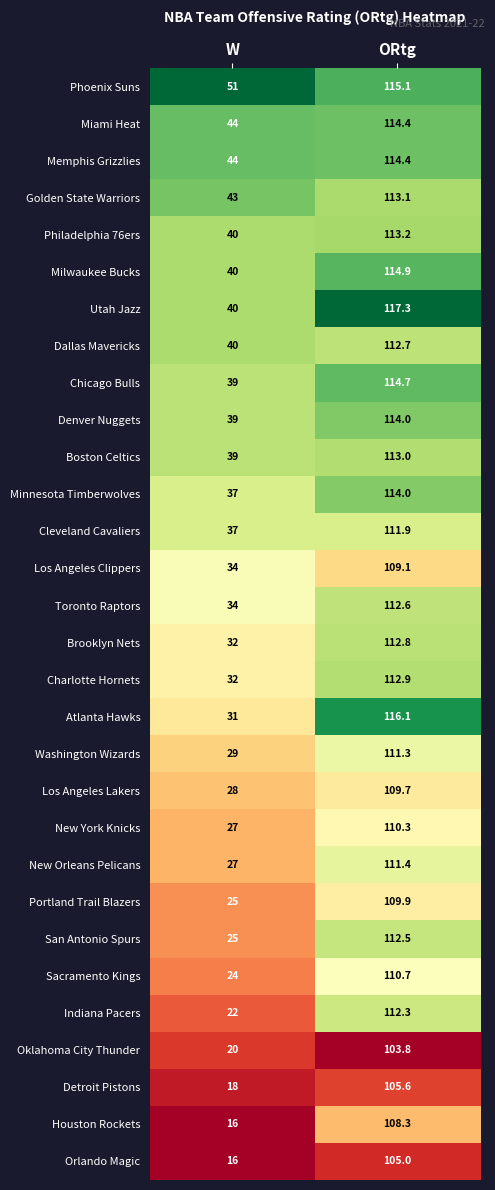

What is the sum of all Atlanta Hawks values?

147.1